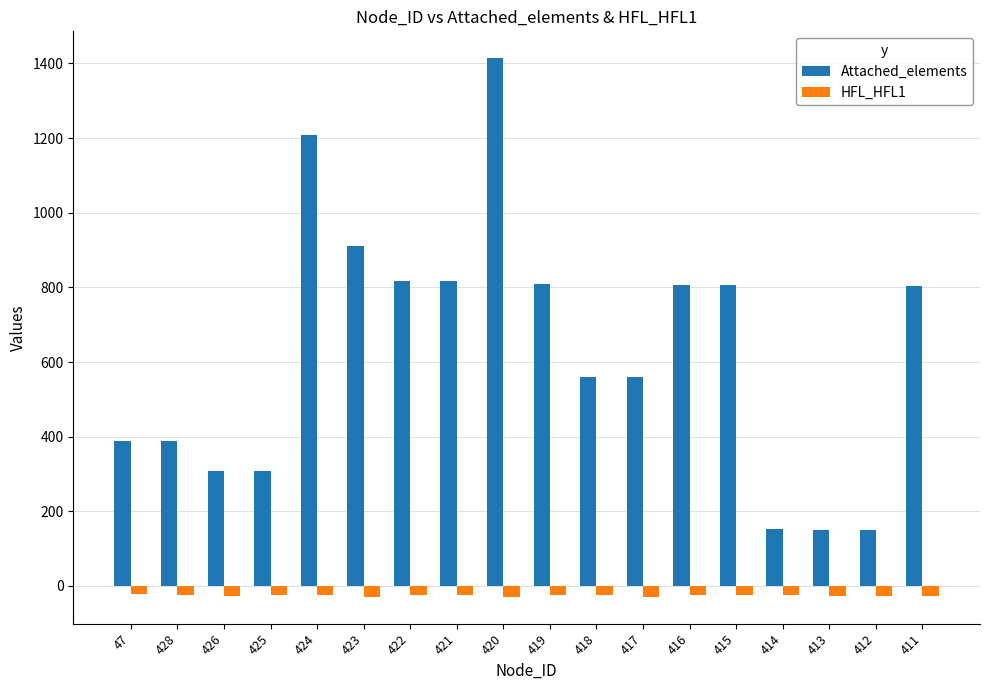

What is the smallest value displayed?

-29.1